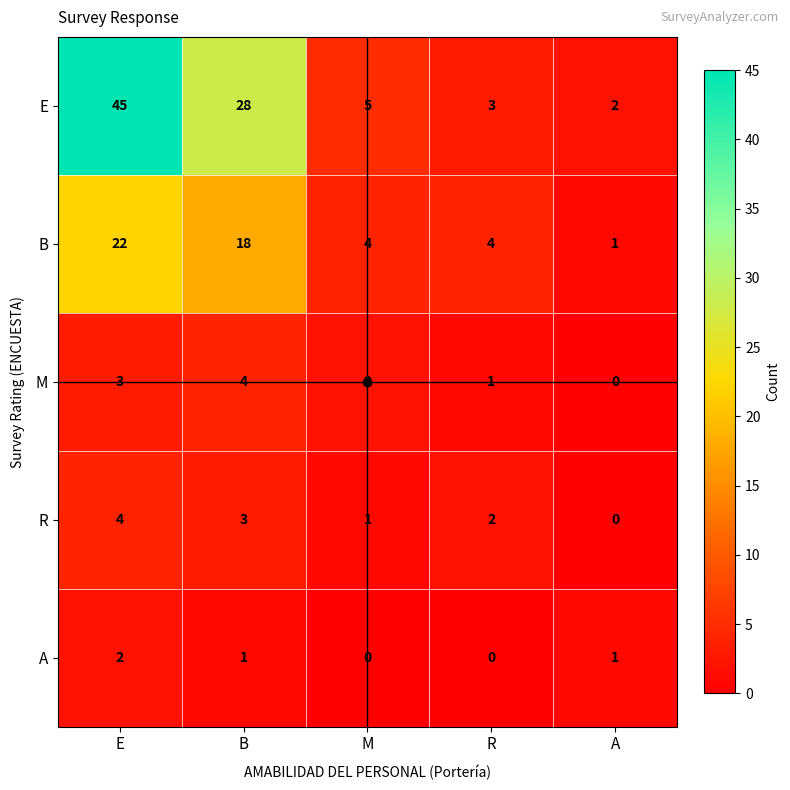

Which series has the widest spread of values?

E